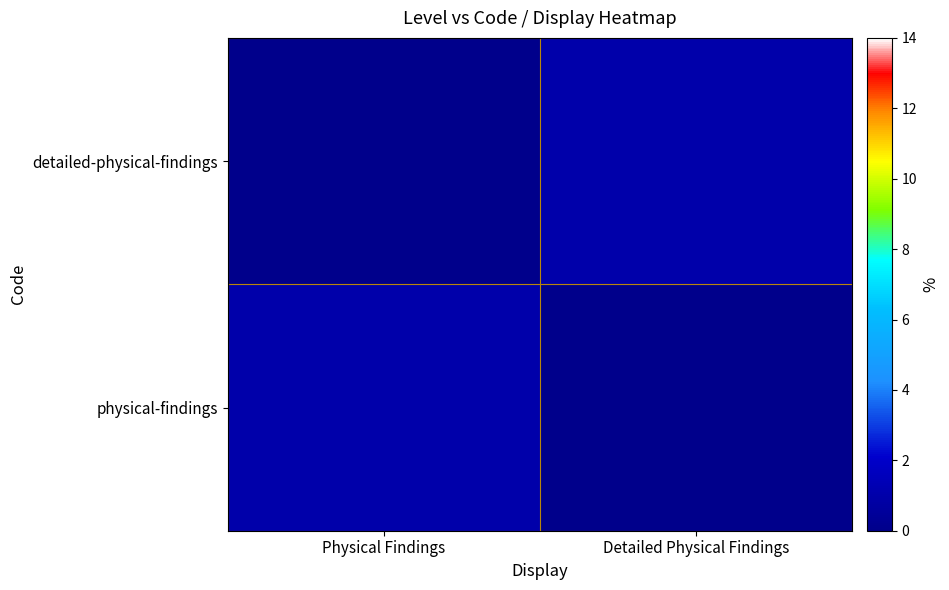

Between Physical Findings and Detailed Physical Findings, which is larger?

Physical Findings